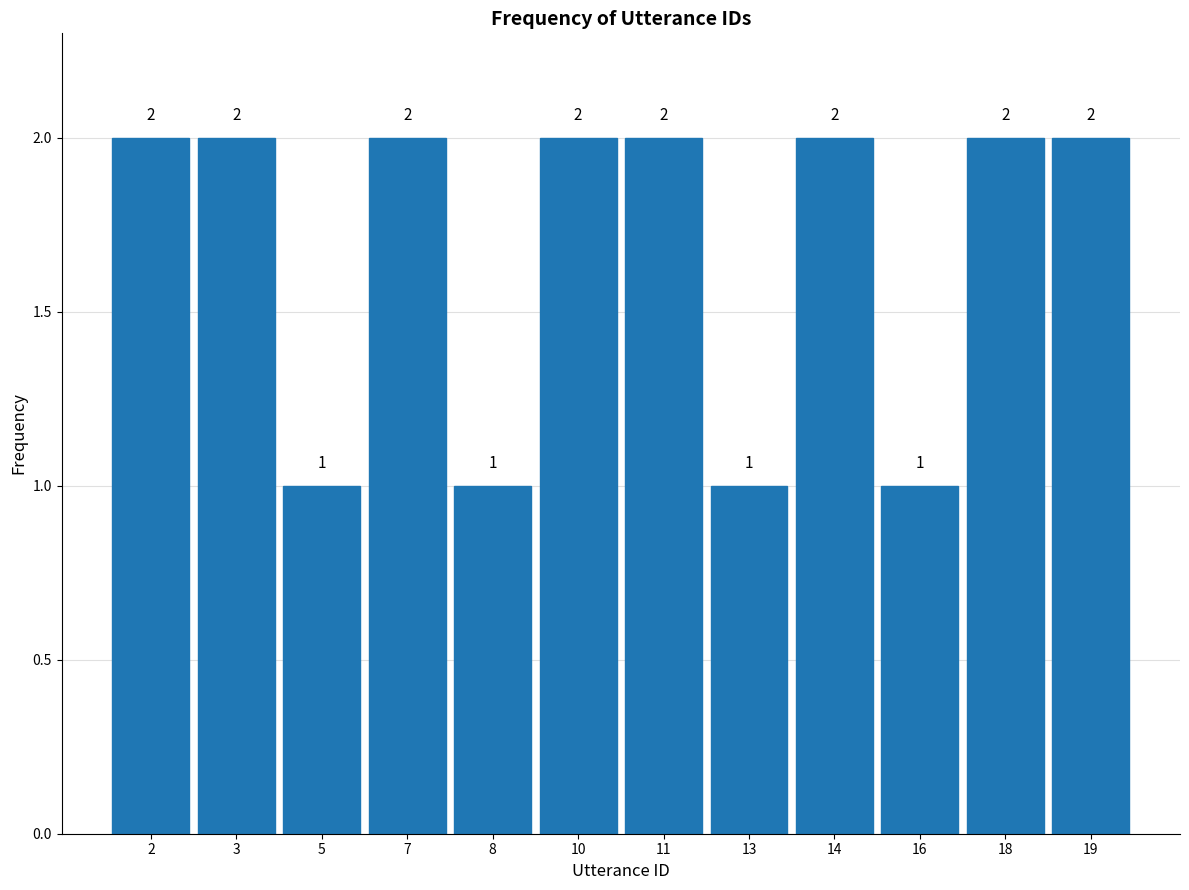

Reading left to right, extract all data points from this chart.

2=2	3=2	5=1	7=2	8=1	10=2	11=2	13=1	14=2	16=1	18=2	19=2